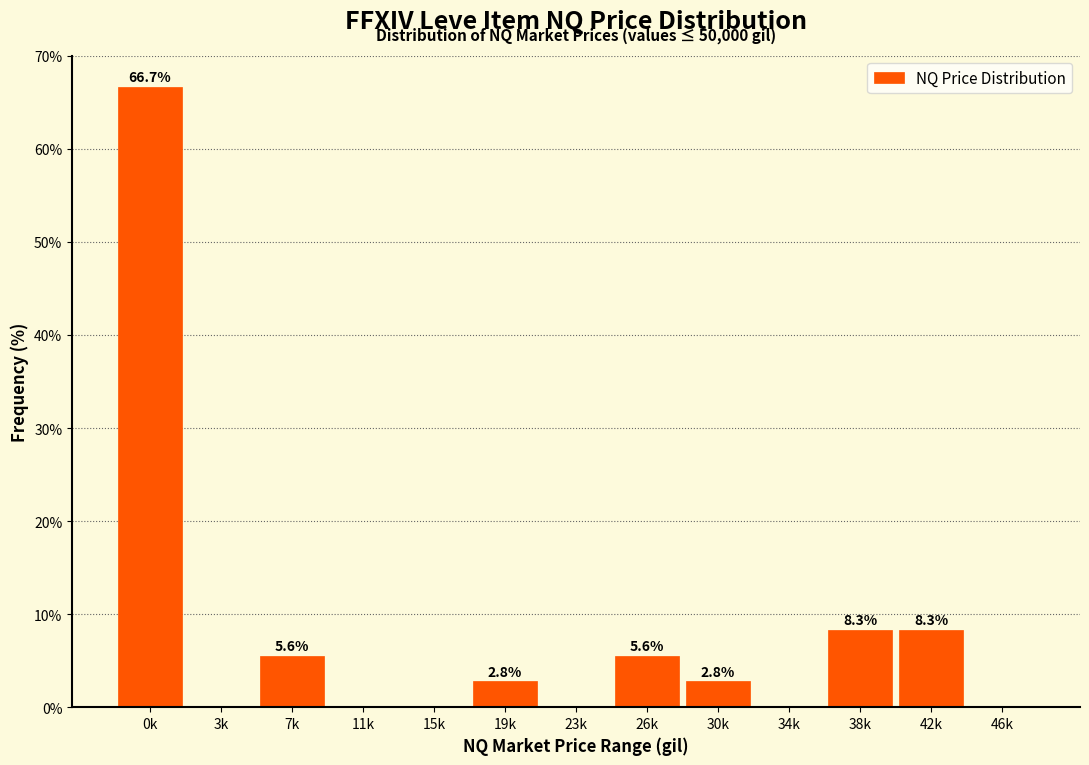

Reading left to right, transcribe all the data shown in this chart.

0k=66.7	3k=0.0	7k=5.6	11k=0.0	15k=0.0	19k=2.8	23k=0.0	26k=5.6	30k=2.8	34k=0.0	38k=8.3	42k=8.3	46k=0.0